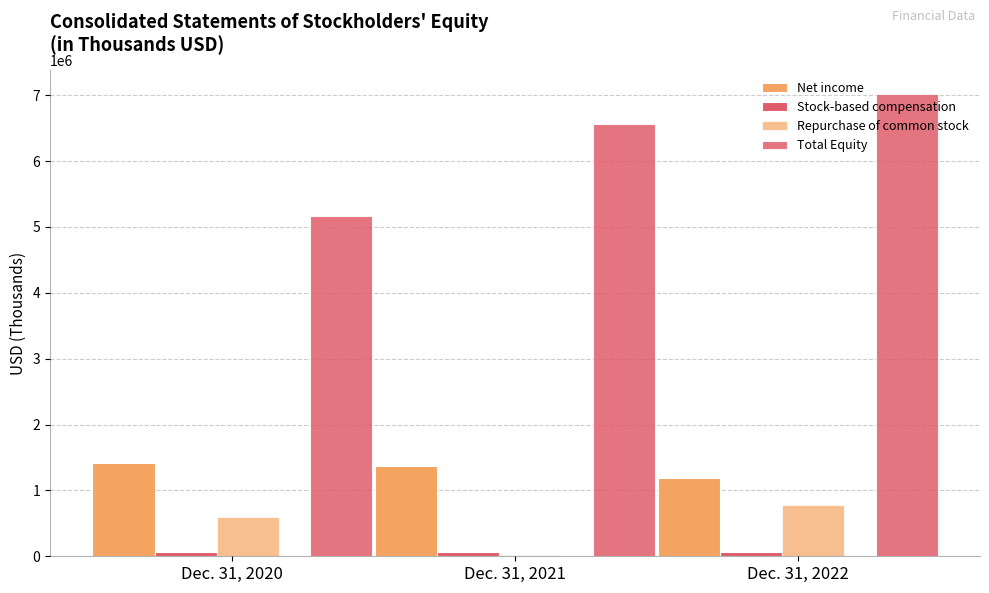

Count the number of categories in the chart.

3